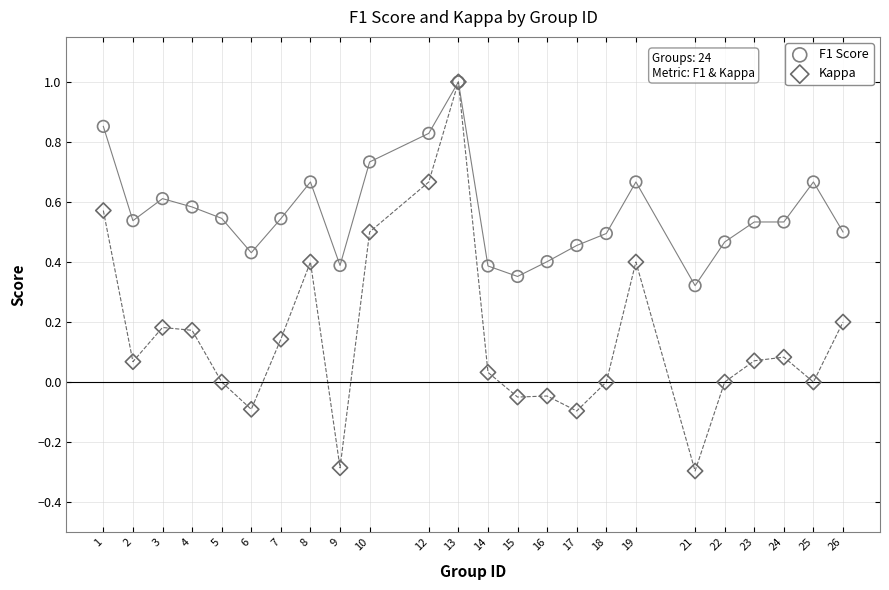

What are all the series names shown in the legend?

F1 Score, Kappa